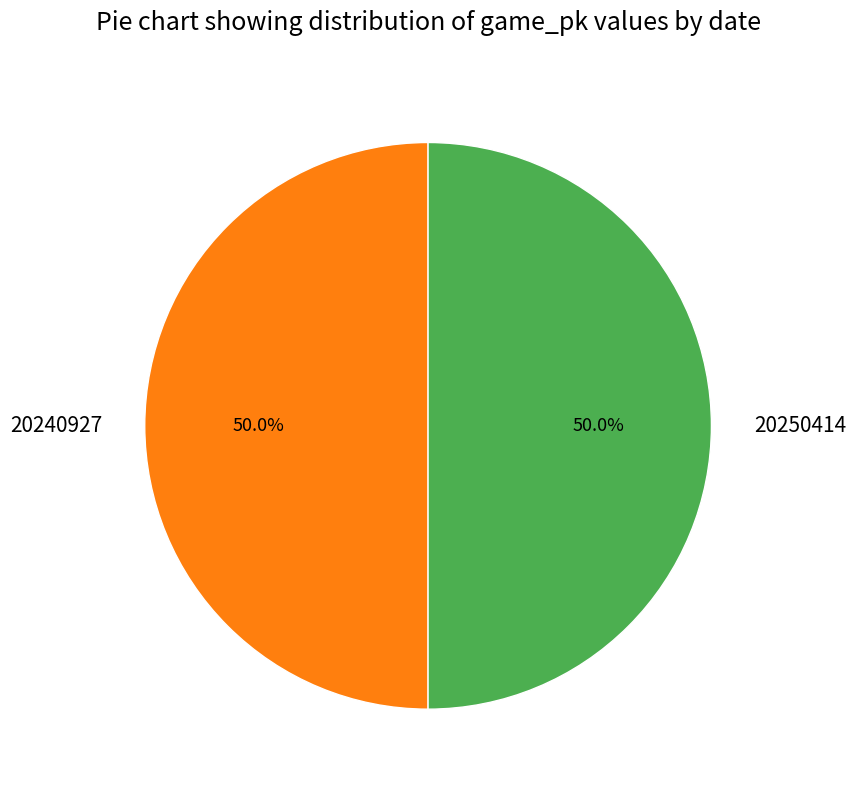

What is the ratio of the value at 20240927 to the value at 20250414?

1.0